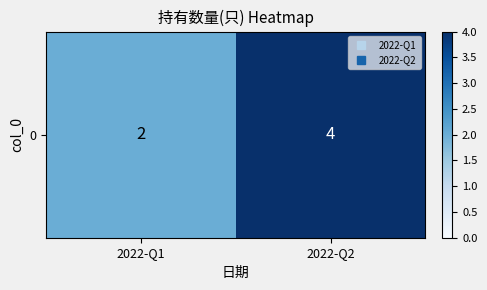

Rank the categories by value from lowest to highest.

2022-Q1, 2022-Q2